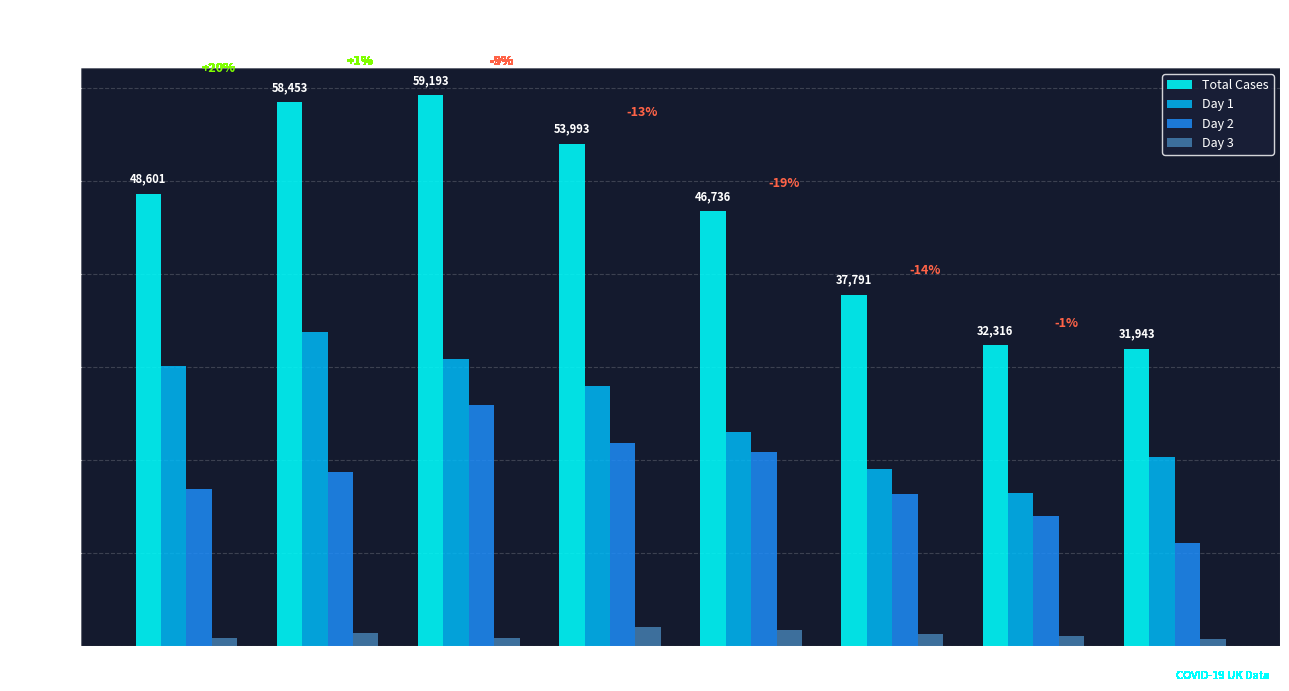

At which label does Day 3 first exceed 1295?

8/2/22